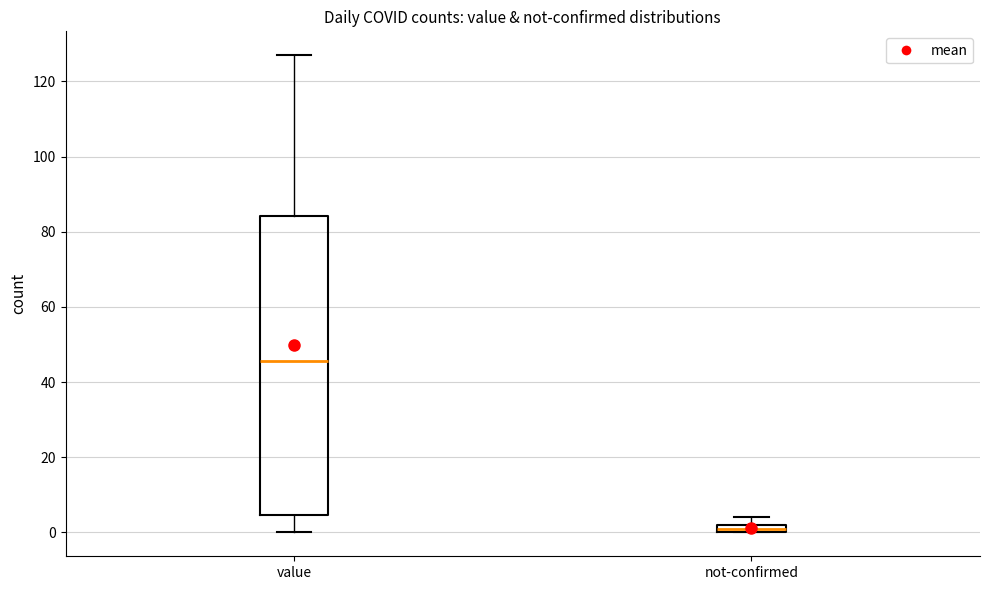

Where does the median line of the box for value sit on the y-axis? The values are not printed on the chart, so give them approximately, as read against the axis.

46